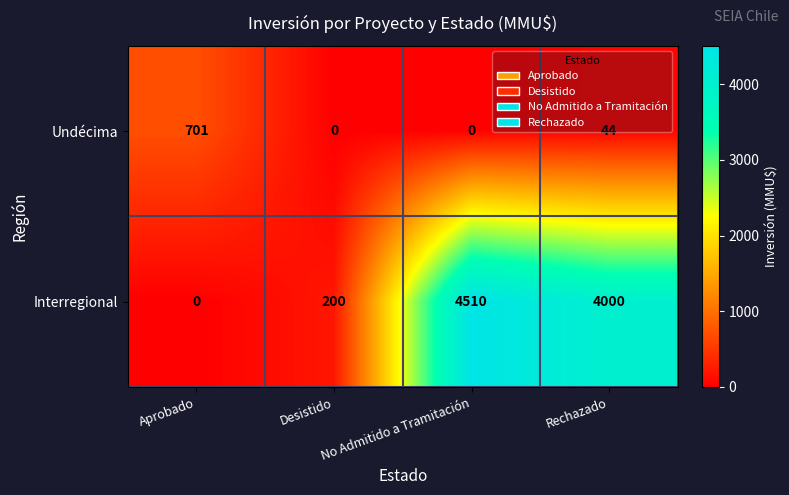

At which category is the sum across all series the highest?

No Admitido a Tramitación